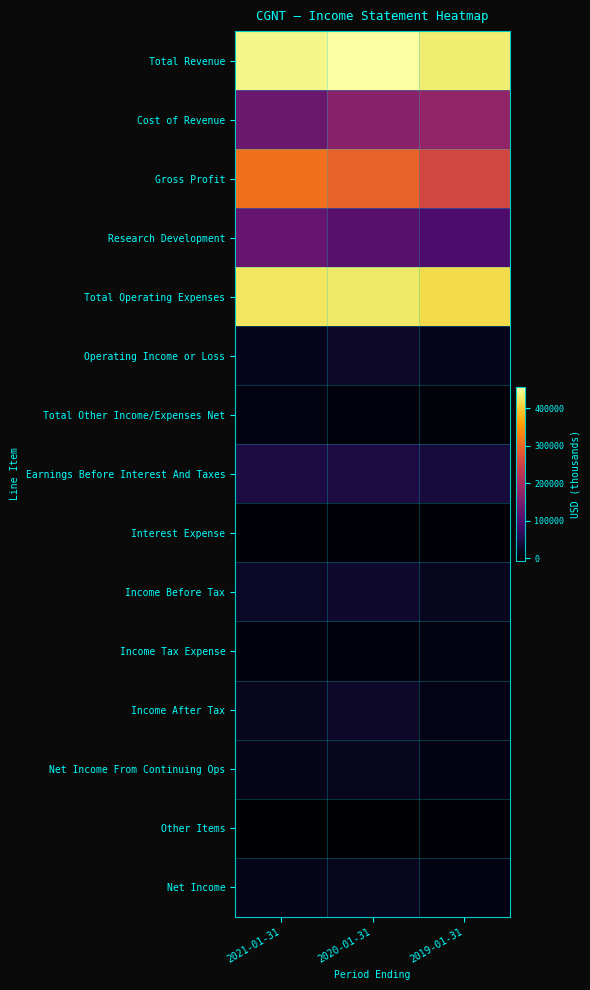

Reading right to left, extract all data points from this chart.

Total Revenue: 2019-01-31=433500	2020-01-31=457100	2021-01-31=443500
Cost of Revenue: 2019-01-31=176800	2020-01-31=164000	2021-01-31=132400
Gross Profit: 2019-01-31=256700	2020-01-31=293100	2021-01-31=311100
Research Development: 2019-01-31=100000	2020-01-31=111300	2021-01-31=128700
Total Operating Expenses: 2019-01-31=414800	2020-01-31=429800	2021-01-31=425200
Operating Income or Loss: 2019-01-31=18700	2020-01-31=27300	2021-01-31=18300
Total Other Income/Expenses Net: 2019-01-31=1800	2020-01-31=3100	2021-01-31=6600
Earnings Before Interest And Taxes: 2019-01-31=41500	2020-01-31=47700	2021-01-31=47400
Interest Expense: 2019-01-31=500	2020-01-31=500	2021-01-31=200
Income Before Tax: 2019-01-31=19900	2020-01-31=29900	2021-01-31=24700
Income Tax Expense: 2019-01-31=7600	2020-01-31=2600	2021-01-31=4400
Income After Tax: 2019-01-31=12300	2020-01-31=27400	2021-01-31=20300
Net Income From Continuing Ops: 2019-01-31=8700	2020-01-31=20200	2021-01-31=14200
Other Items: 2019-01-31=-1800	2020-01-31=-3100	2021-01-31=-6600
Net Income: 2019-01-31=8700	2020-01-31=20200	2021-01-31=14200